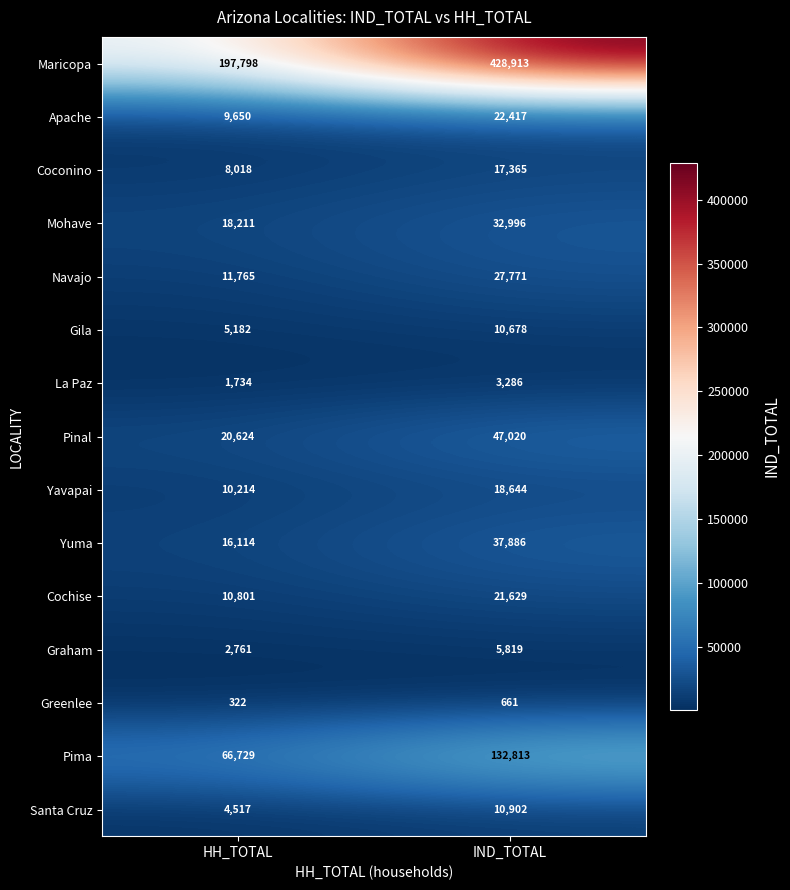

List the series in order of their peak value, lowest first.

Greenlee, La Paz, Graham, Gila, Santa Cruz, Coconino, Yavapai, Cochise, Apache, Navajo, Mohave, Yuma, Pinal, Pima, Maricopa